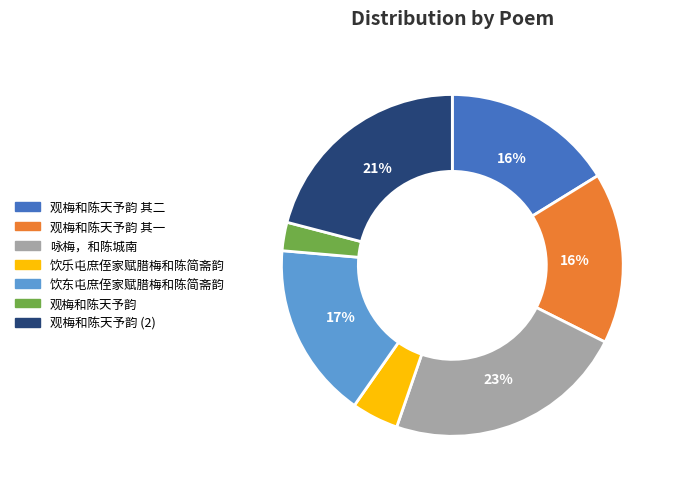

What is the smallest slice in the pie chart?

观梅和陈天予韵